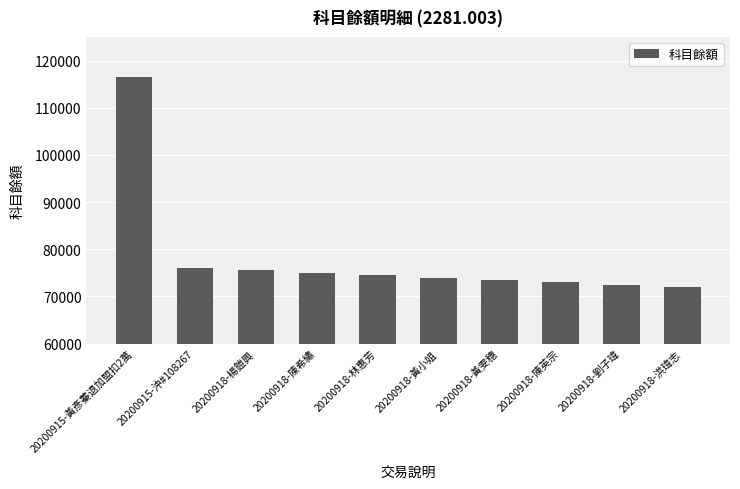

What is the label of the 4th bar from the left?

20200918-陳希繡